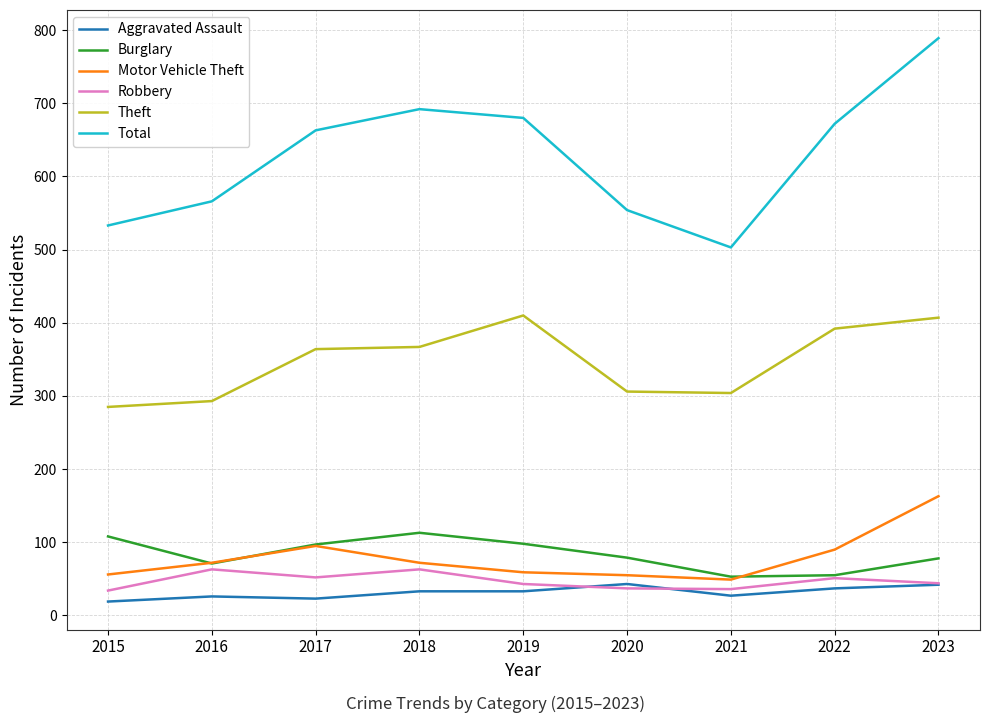

What is the maximum value shown in the chart?

789